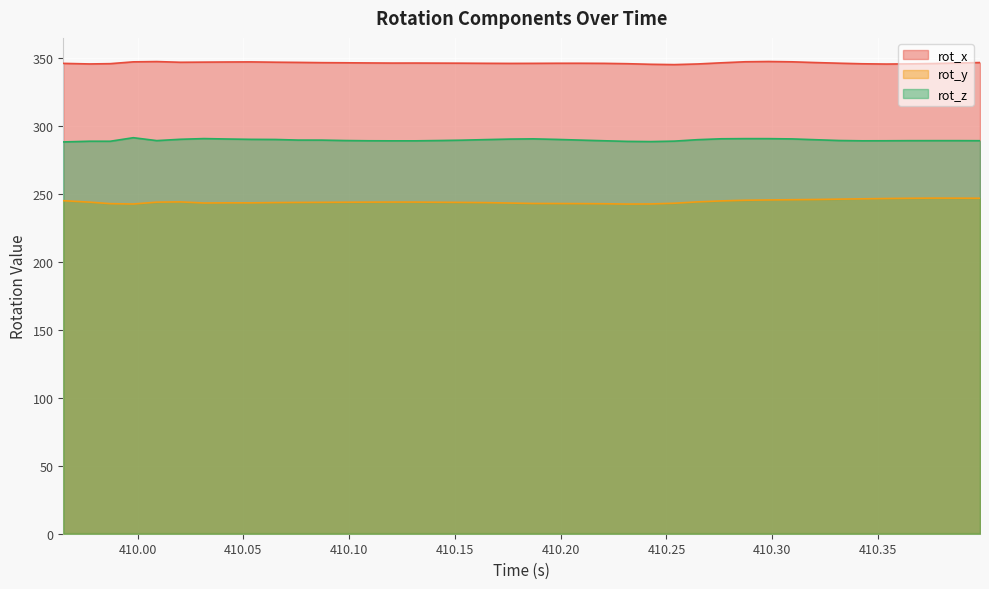

True or false: rot_x and rot_z cross at least once.

False